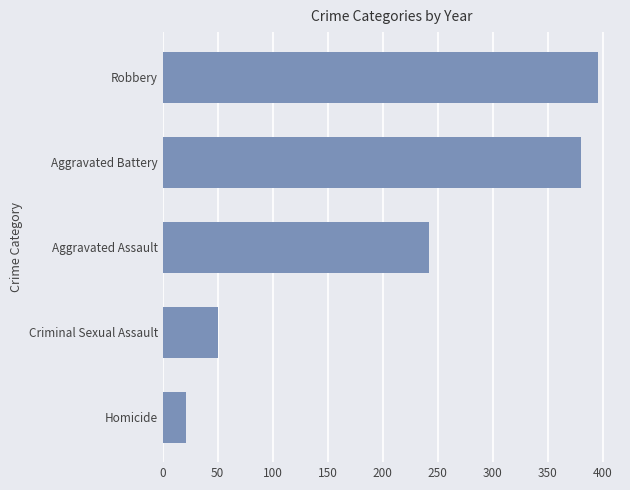

Which has a higher value, Criminal Sexual Assault or Homicide?

Criminal Sexual Assault